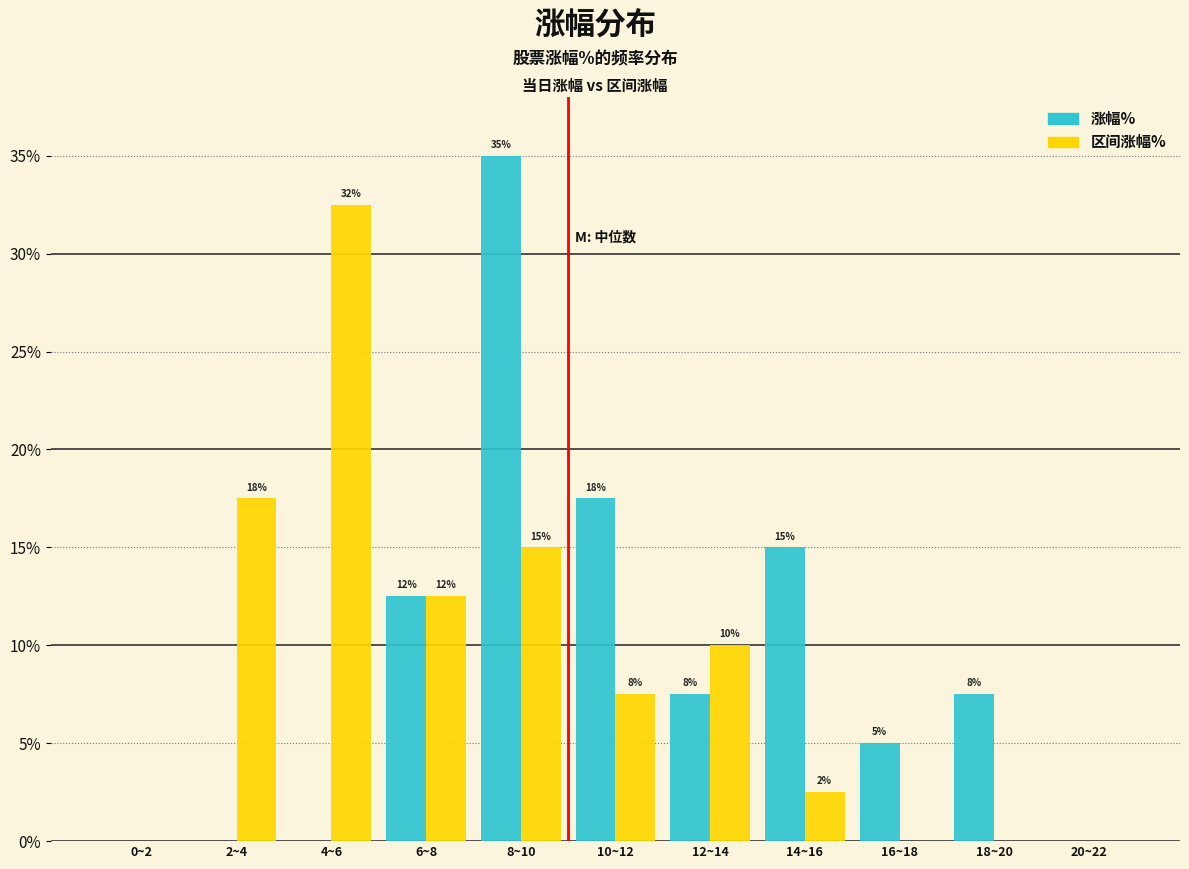

What are all the series names shown in the legend?

涨幅%, 区间涨幅%